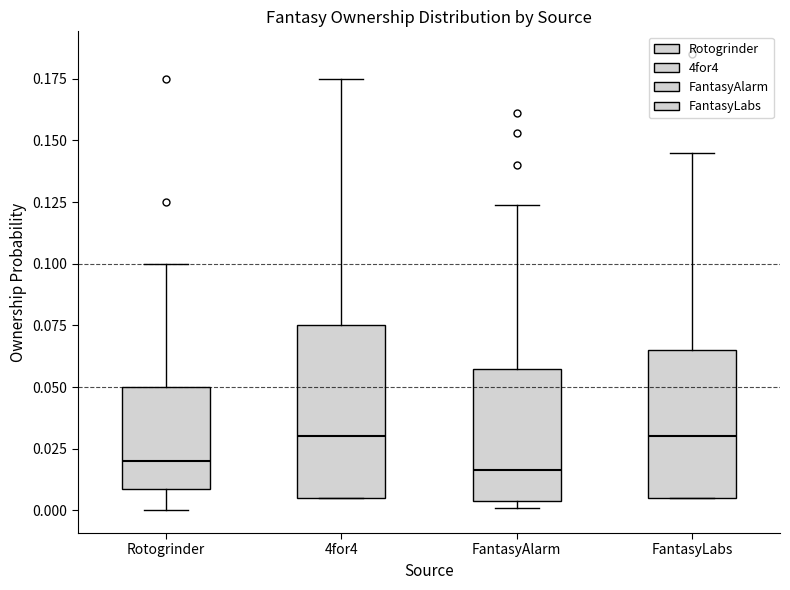

Where does the lower whisker of the box for Rotogrinder end on the y-axis? The values are not printed on the chart, so give them approximately, as read against the axis.

0.000